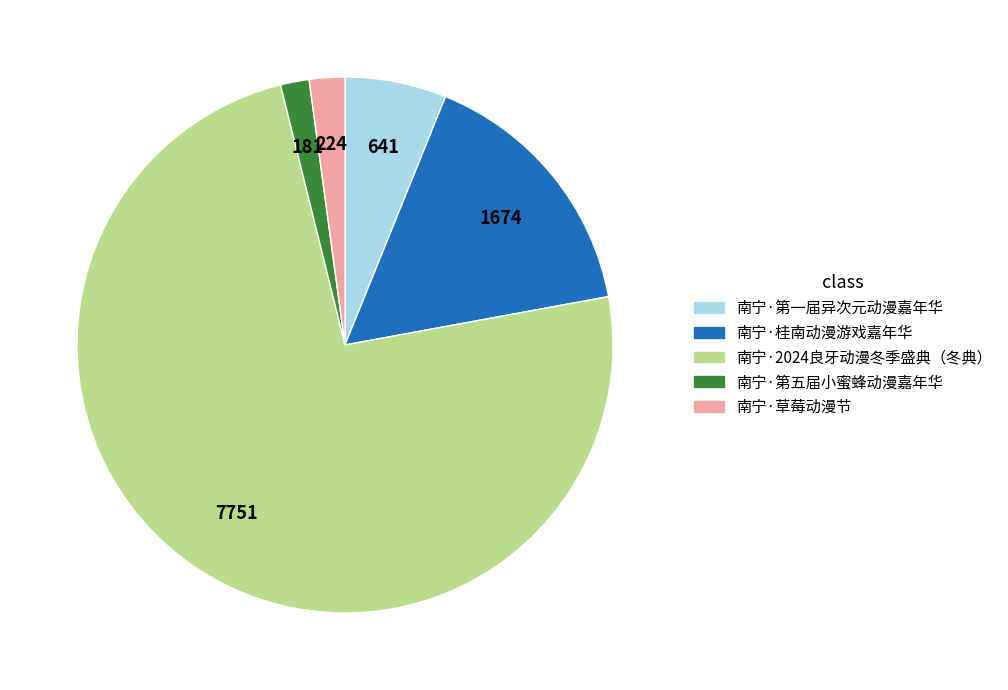

Between 南宁·第五届小蜜蜂动漫嘉年华 and 南宁·2024良牙动漫冬季盛典（冬典）, which is larger?

南宁·2024良牙动漫冬季盛典（冬典）